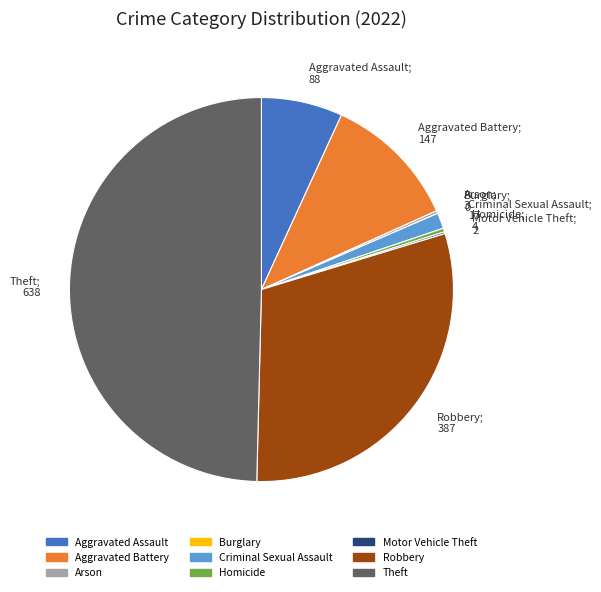

Combined, do Homicide and Aggravated Battery account for over 50%?

No